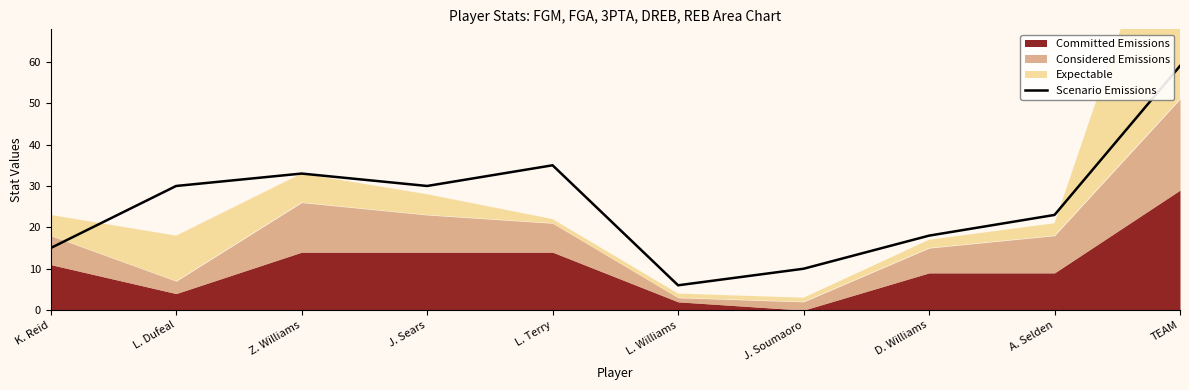

What is the smallest value displayed?

6